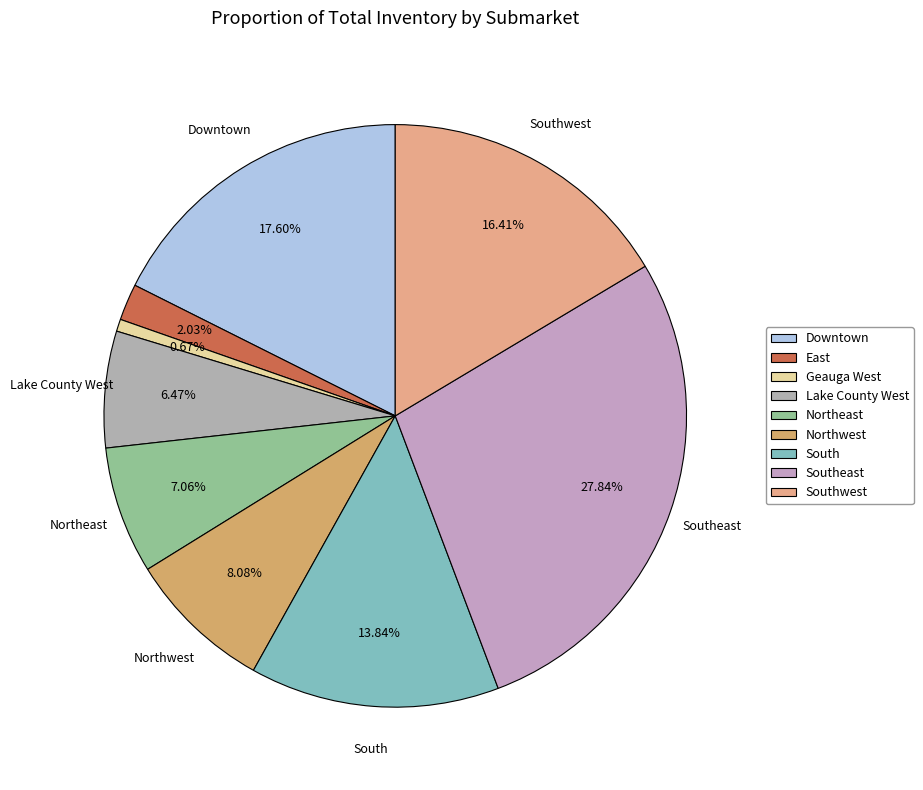

To the nearest percent, what is the difference between the East and South slice percentages?

12%